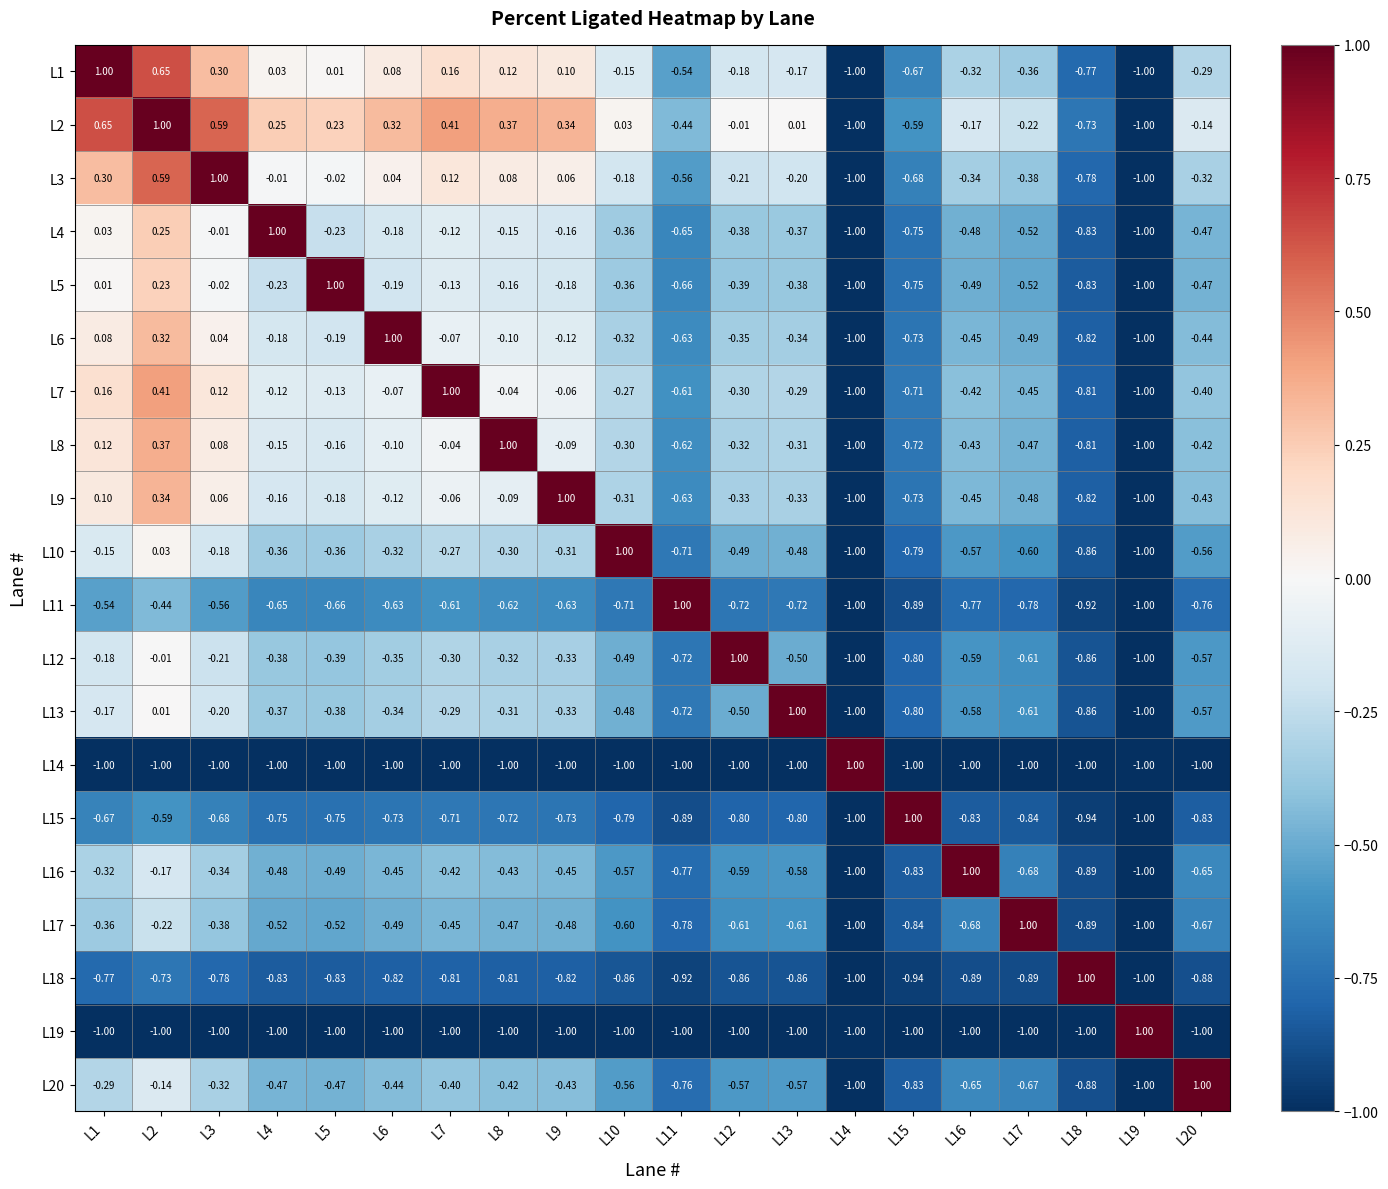

How many categories are shown in the chart?

20